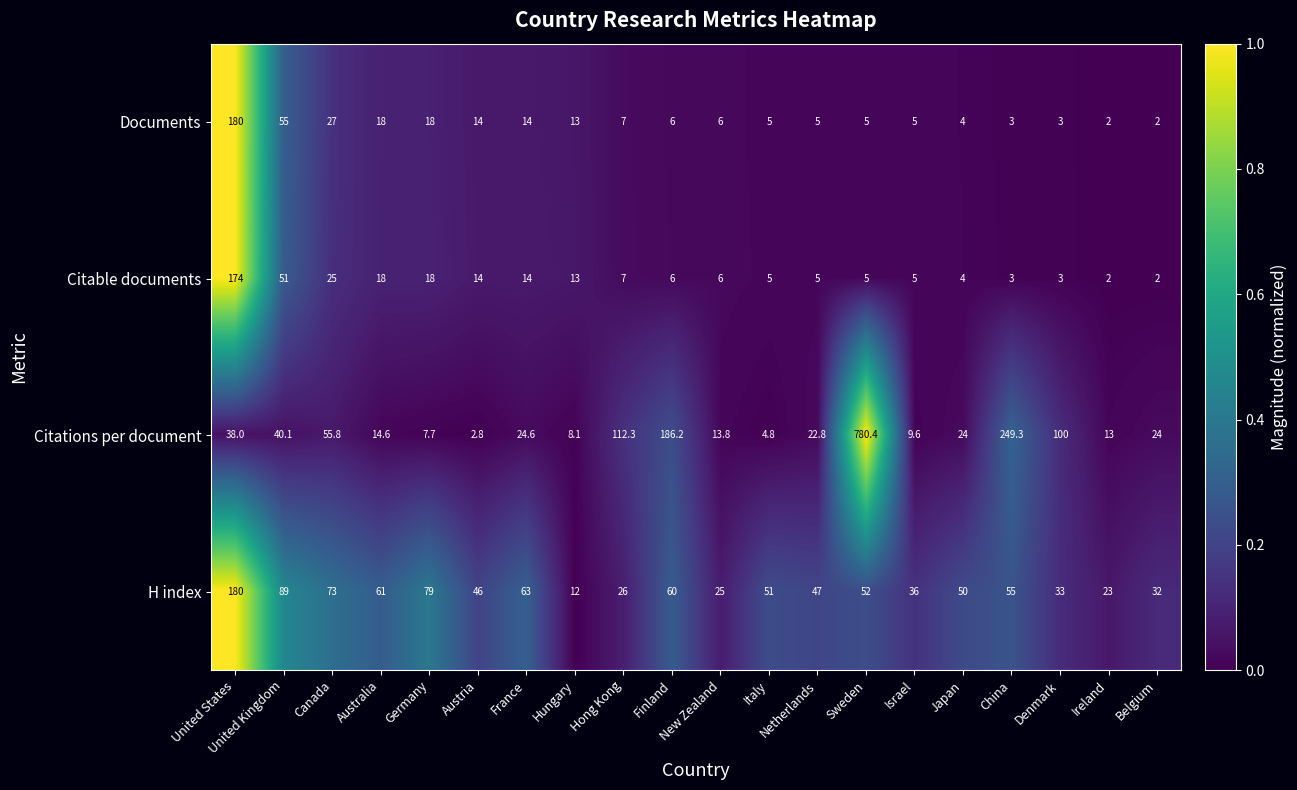

What is the greatest value displayed?

780.4